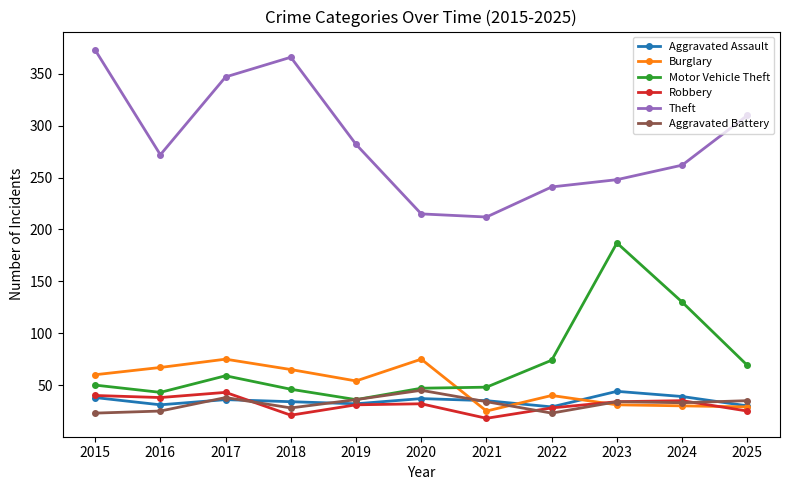

At how many categories does at least one series exceed 143?

11